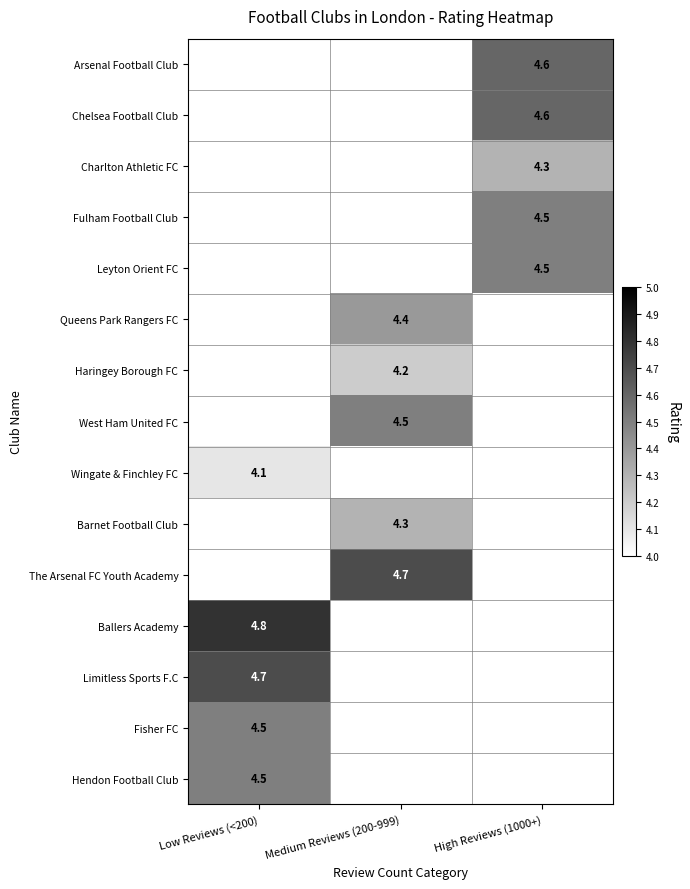

What is the greatest value displayed?

4.8